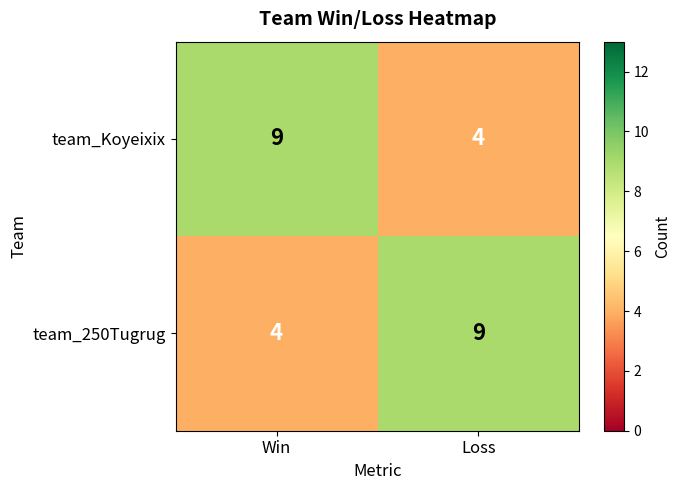

What is the total value across all series at Loss?

13